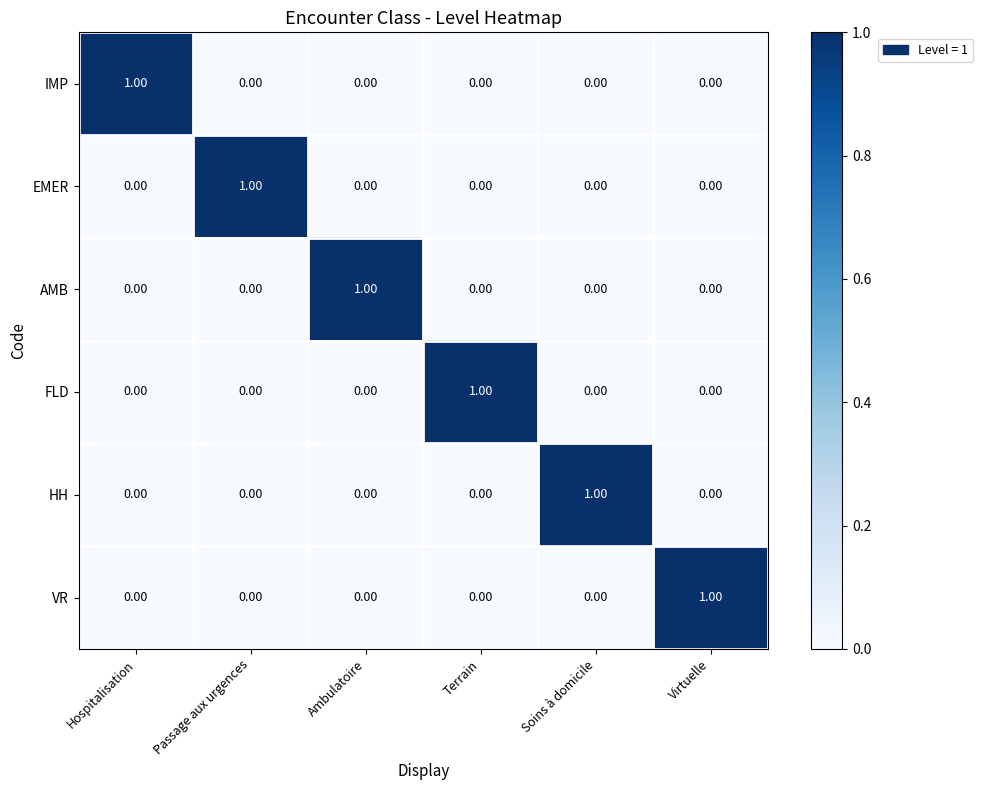

At how many categories does at least one series exceed 0?

6